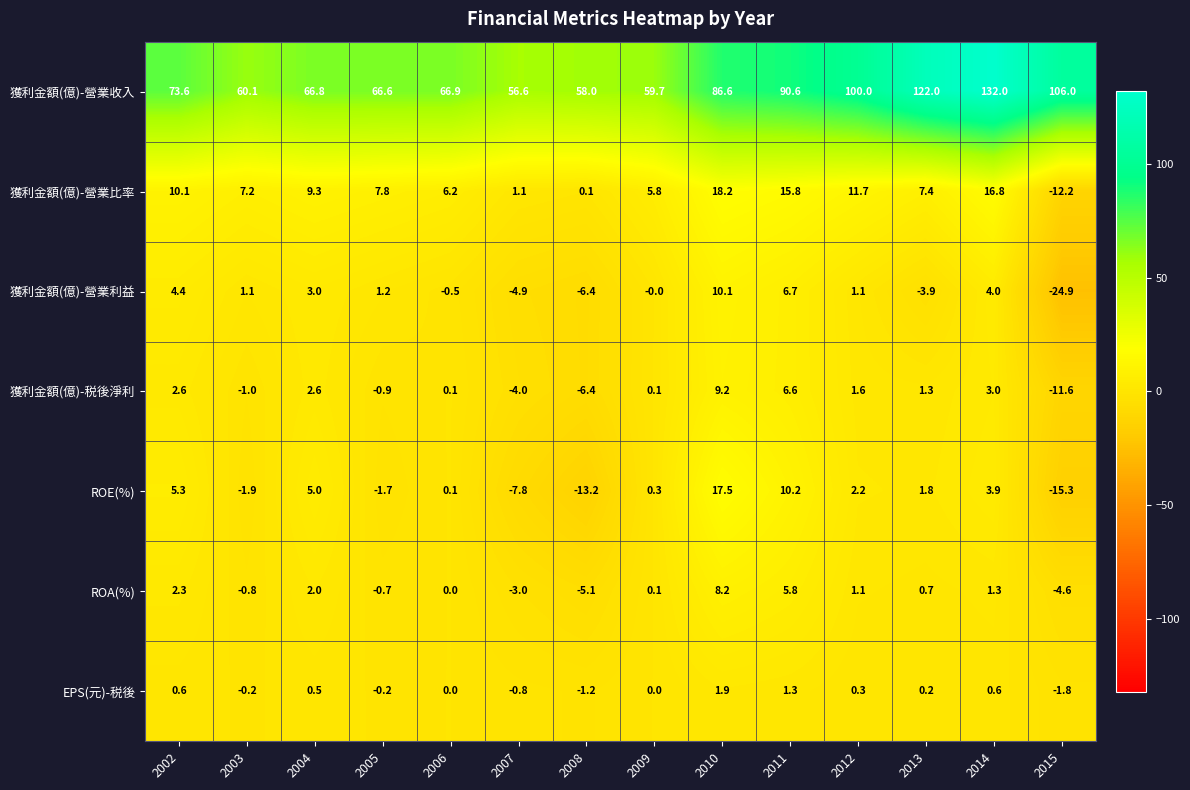

Count the number of data series in this chart.

7